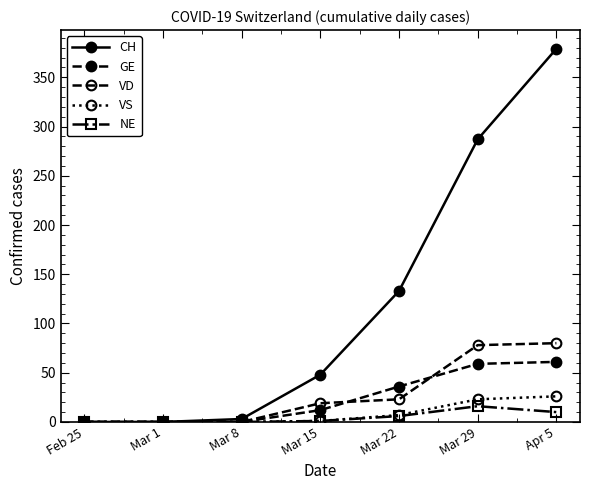

The value of CH at Mar 22 is 210. True or false?

False